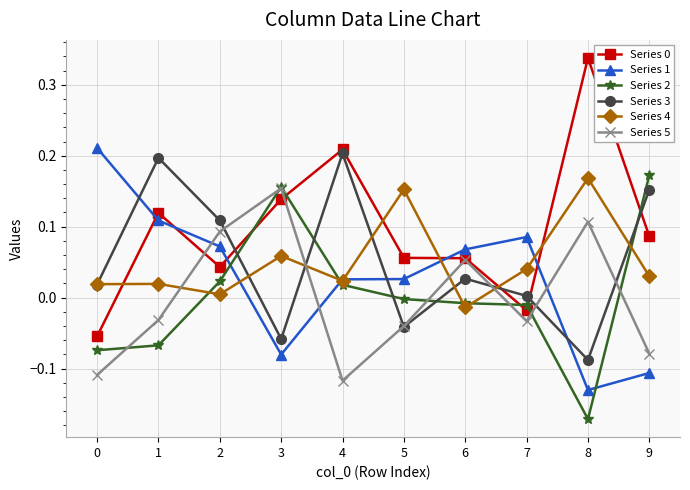

The value of Series 2 at 9 is 0.3. True or false?

False